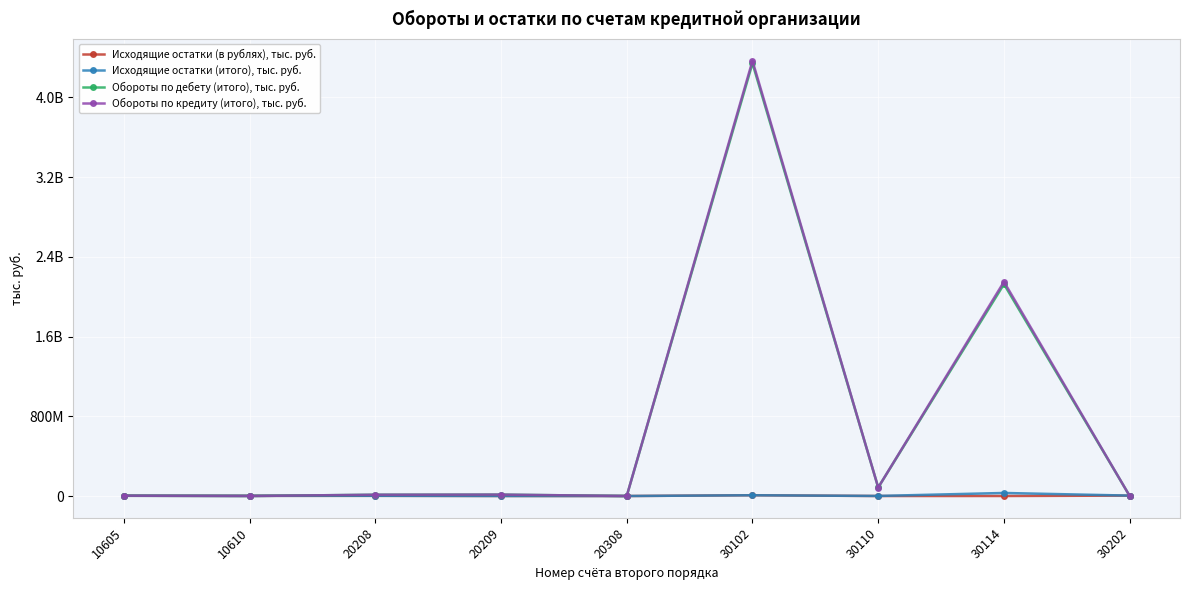

What are all the series names shown in the legend?

Исходящие остатки (в рублях), тыс. руб., Исходящие остатки (итого), тыс. руб., Обороты по дебету (итого), тыс. руб., Обороты по кредиту (итого), тыс. руб.